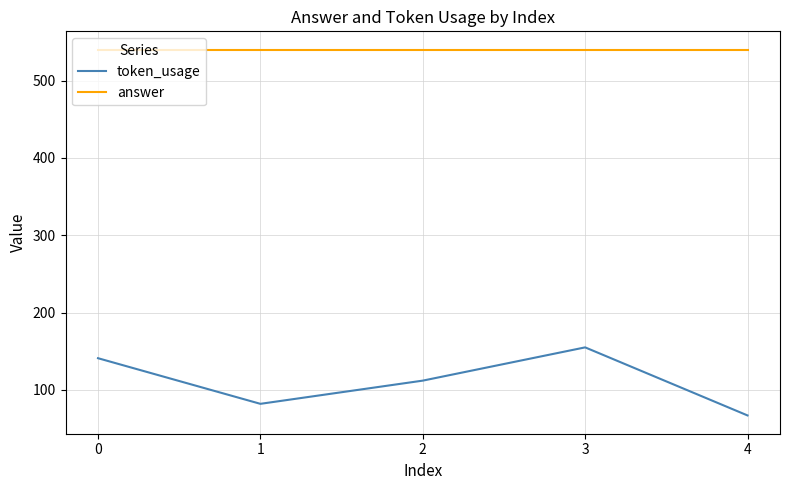

True or false: answer and token_usage intersect in this chart.

False